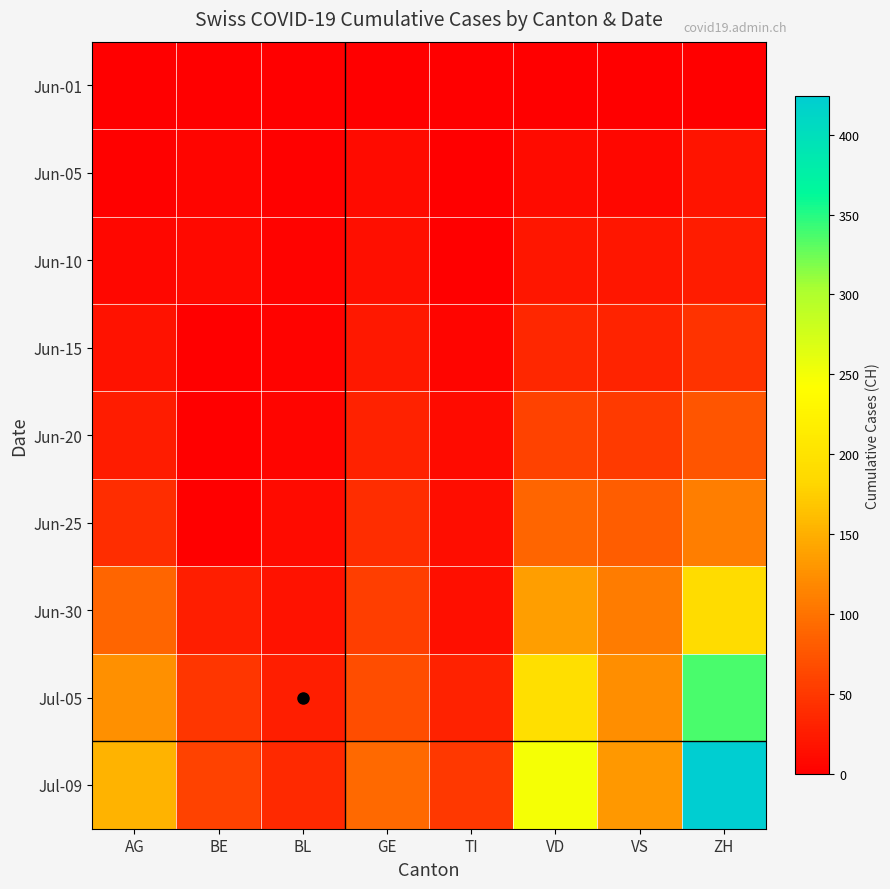

What is the maximum value shown in the chart?

424